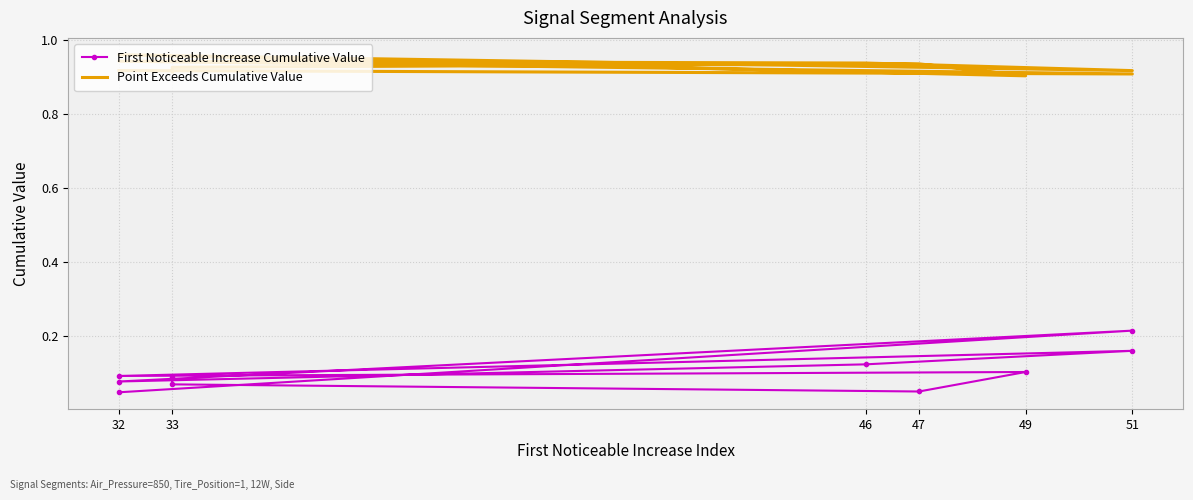

Where is the first local maximum for Point Exceeds Cumulative Value?

32